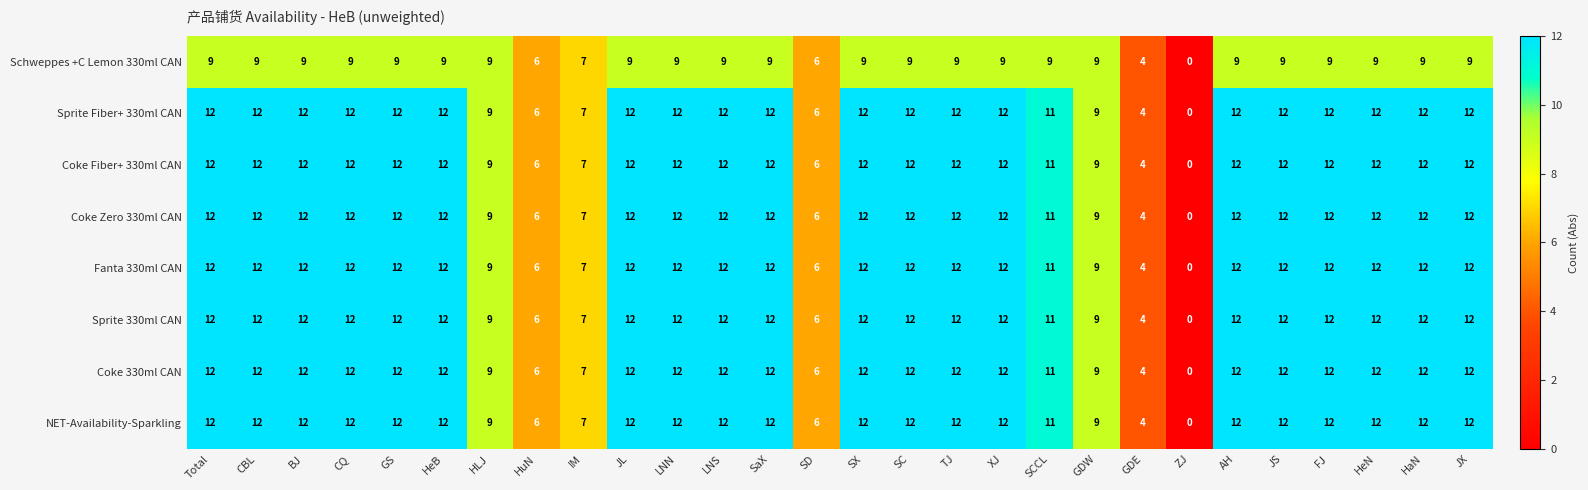

What is the maximum value for Coke Fiber+ 330ml CAN?

12